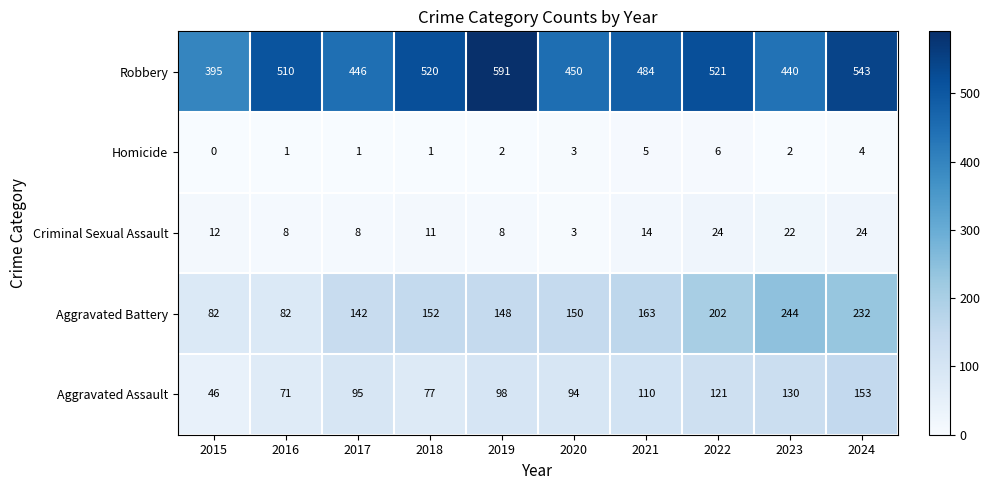

What is the approximate value of Robbery at 2020, to the nearest 10?

450